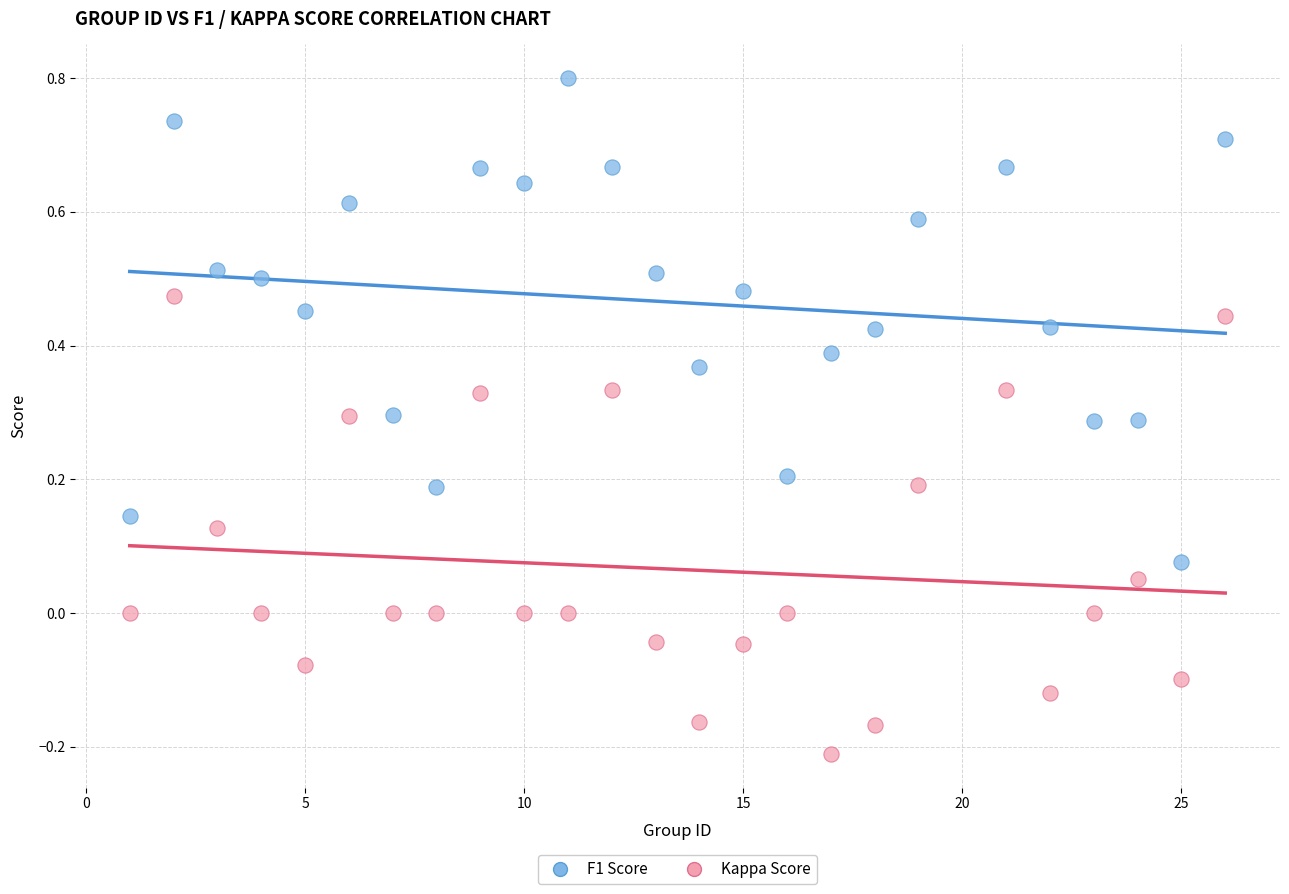

Which series reaches the minimum Y coordinate?

Kappa Score